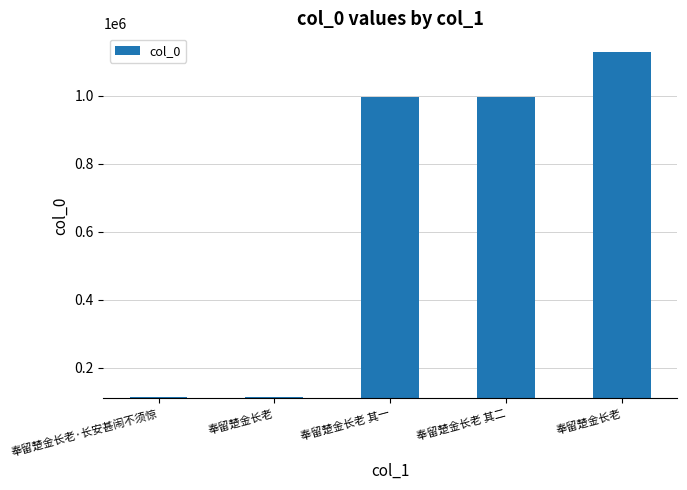

Reading right to left, extract all data points from this chart.

奉留楚金长老=1126991	奉留楚金长老 其二=996903	奉留楚金长老 其一=995680	奉留楚金长老=113495	奉留楚金长老·长安甚闹不须惊=113496